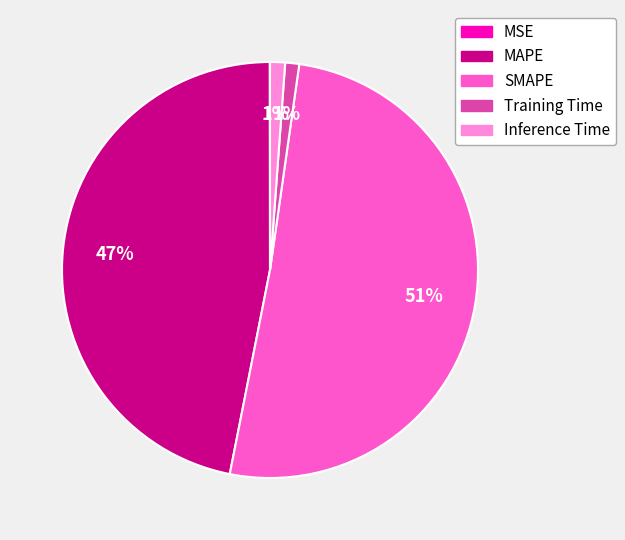

Is the sum of Inference Time and SMAPE greater than half?

Yes